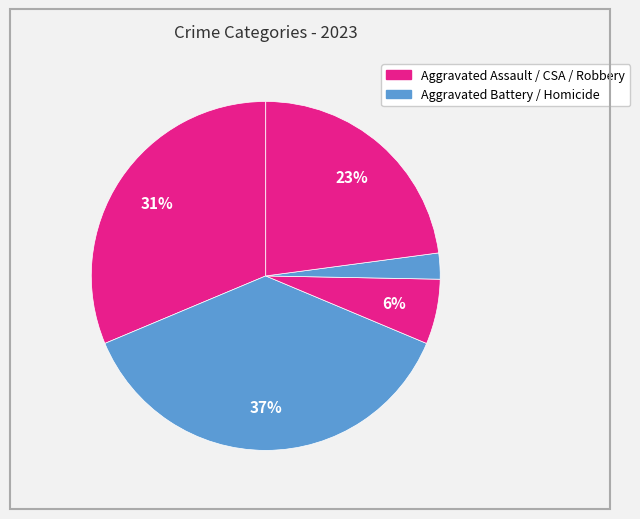

Count the number of slices in the pie.

5